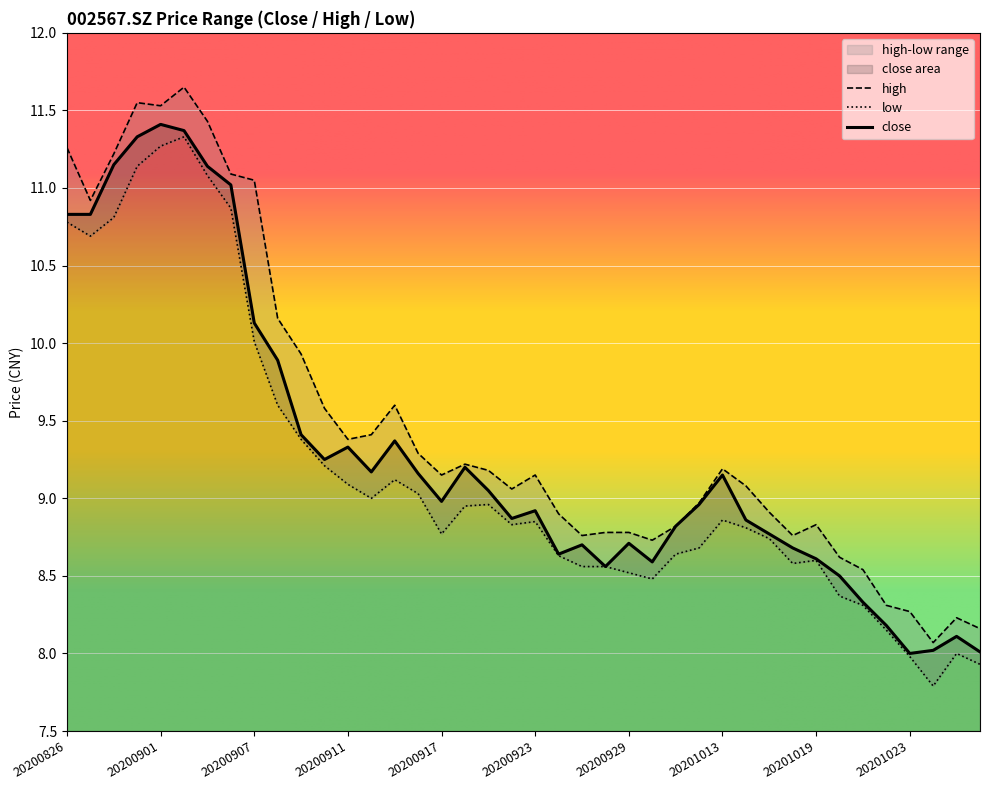

True or false: close has a value of 10.8 at 20200827.

True